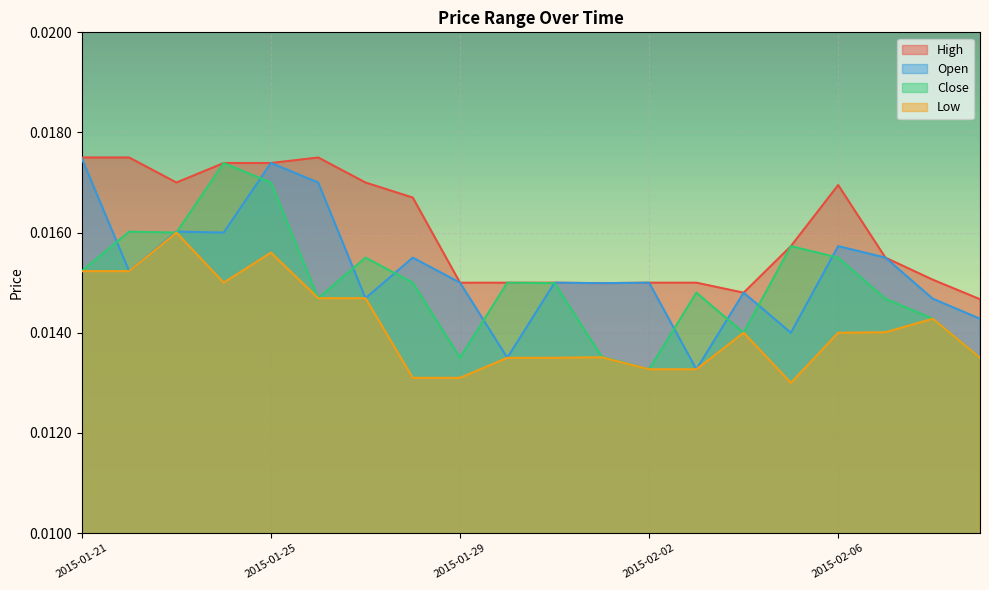

Which category has the highest value in the High series?

2015-01-21